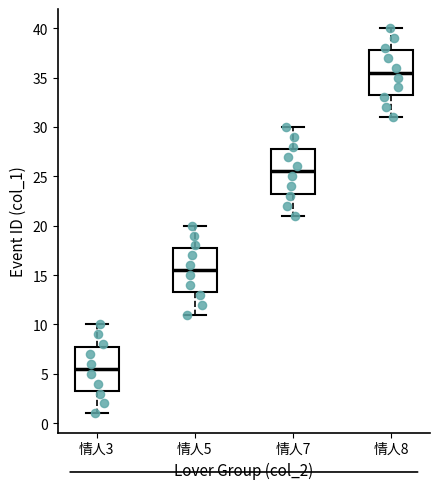

Reading left to right, read every box against the y-axis: the position of its median line, the range the box covers, and the ends of its whiskers. The values are not printed on the chart, so give them approximately, as read against the axis.

情人3: median 5.5, box 3.5 to 8.0, whiskers 1.0 to 10.0
情人5: median 15.5, box 13.5 to 18.0, whiskers 11.0 to 20.0
情人7: median 25.5, box 23.5 to 28.0, whiskers 21.0 to 30.0
情人8: median 35.5, box 33.5 to 38.0, whiskers 31.0 to 40.0